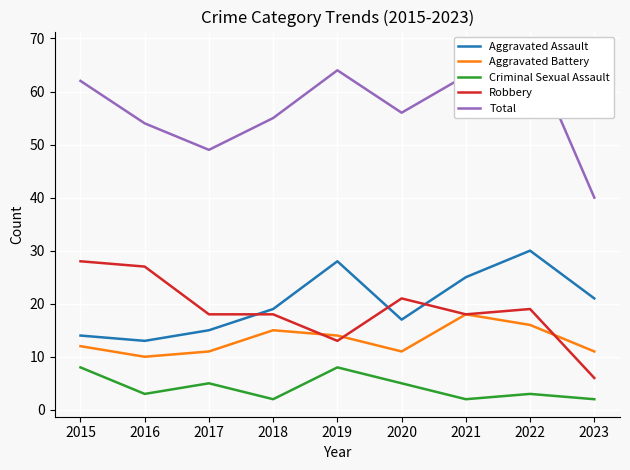

At which category does Robbery reach its first local peak?

2020